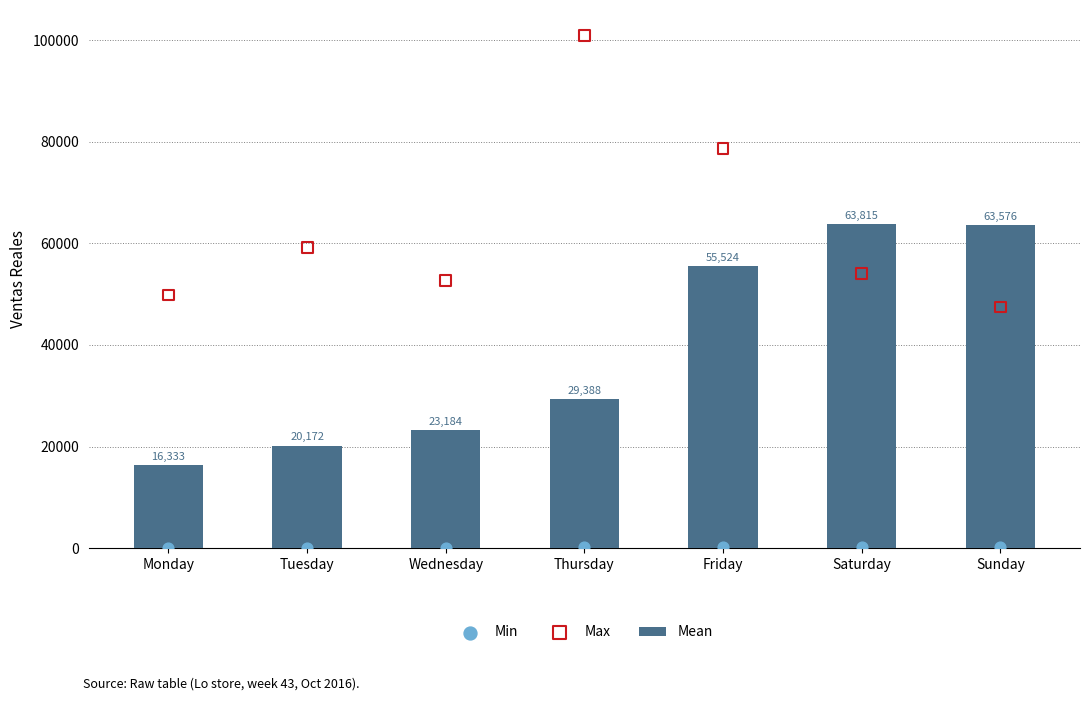

What are all the series names shown in the legend?

Mean, Min, Max